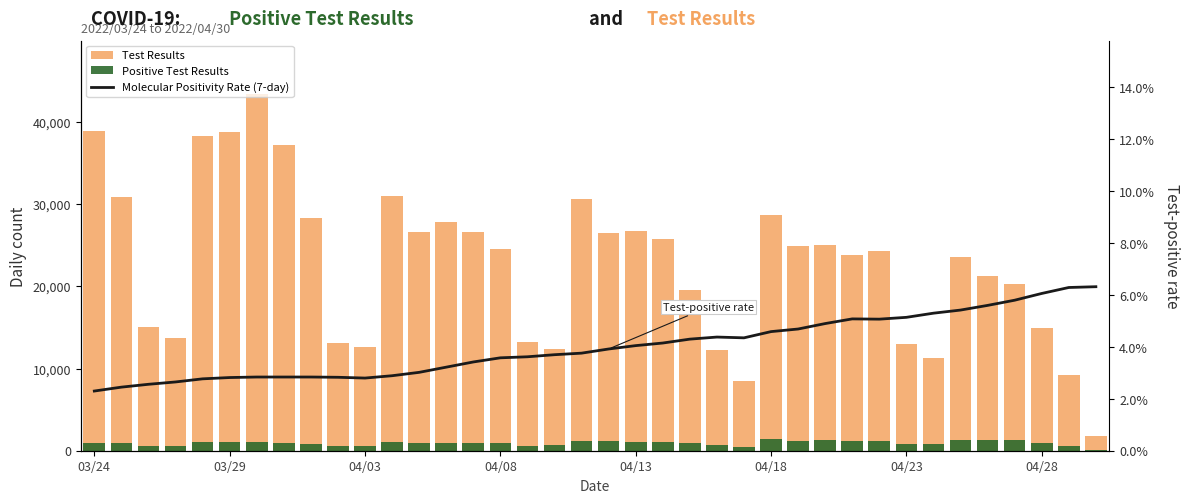

What is the sum of all Positive Test Results values?

35057.0